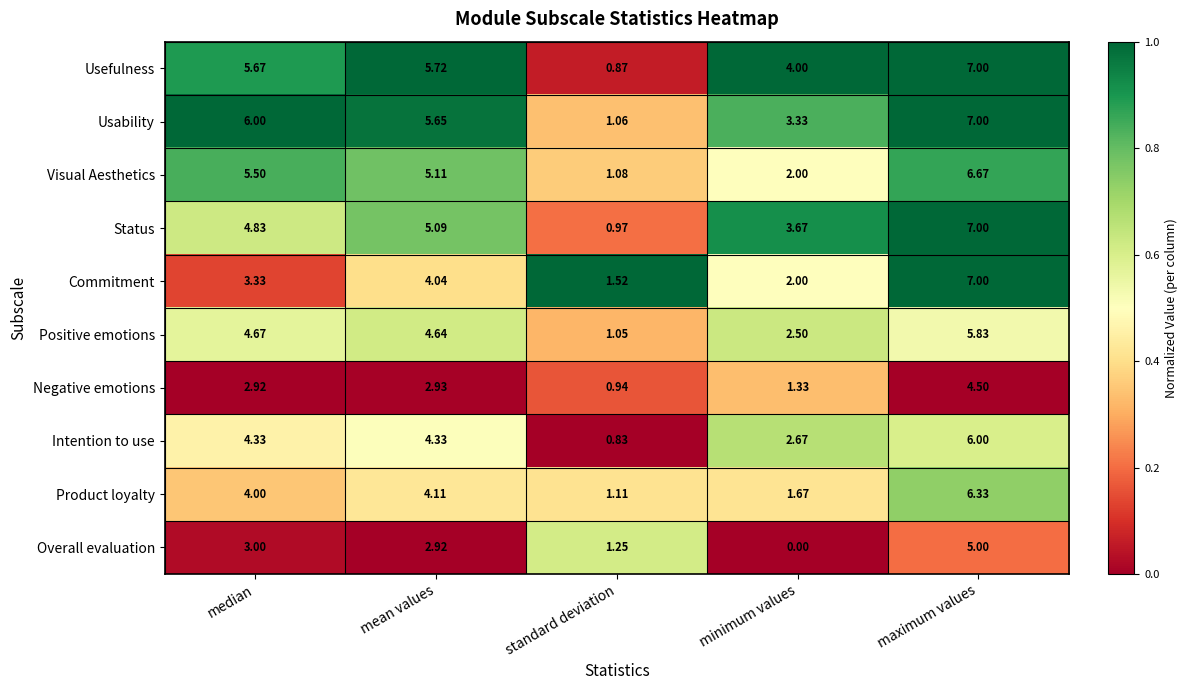

At which category is the sum across all series the highest?

maximum values